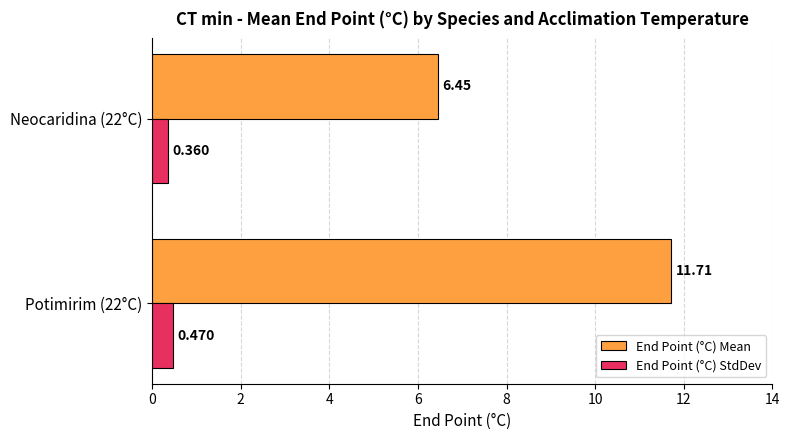

Which series has the largest total across all categories?

End Point (°C) Mean